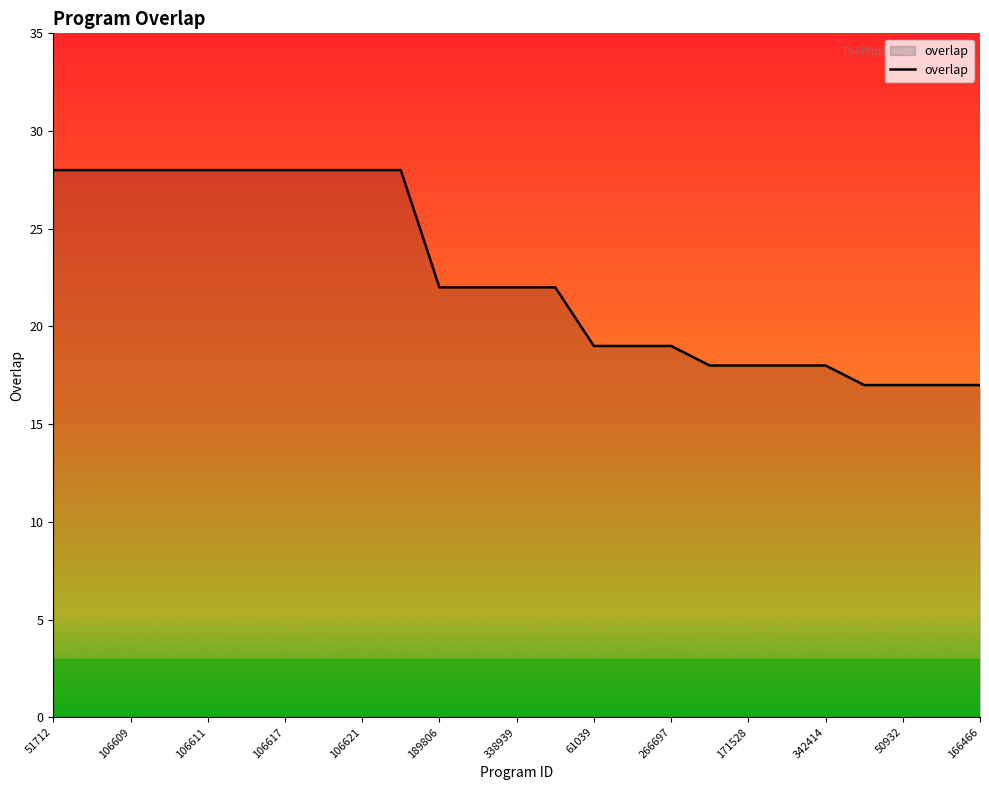

What is the difference between the maximum and minimum values?

11